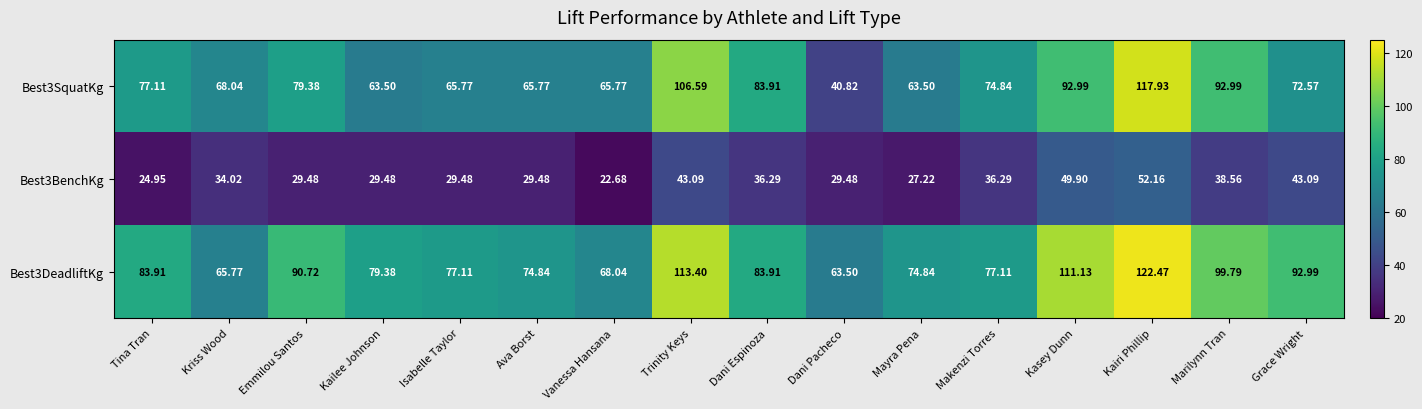

What is the smallest value displayed?

22.7